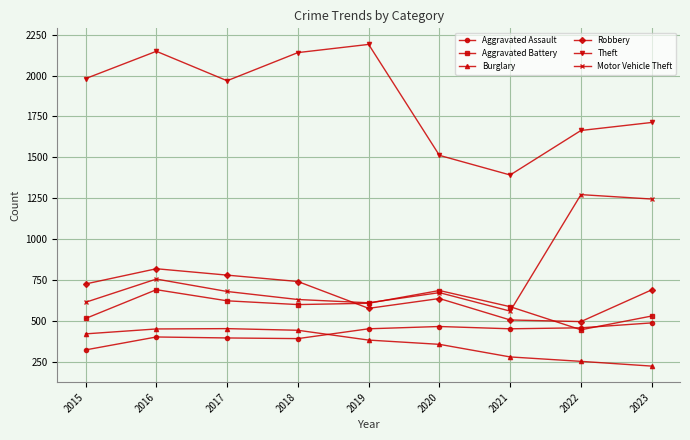

Which category has the lowest value in the Aggravated Assault series?

2015